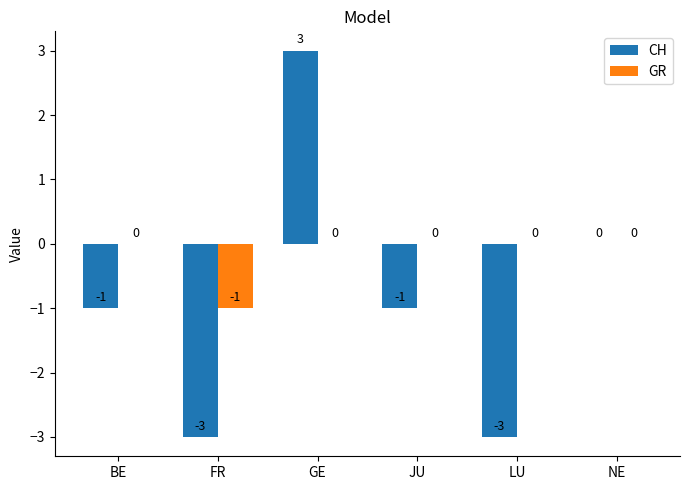

The CH series shows -3 at LU. True or false?

True